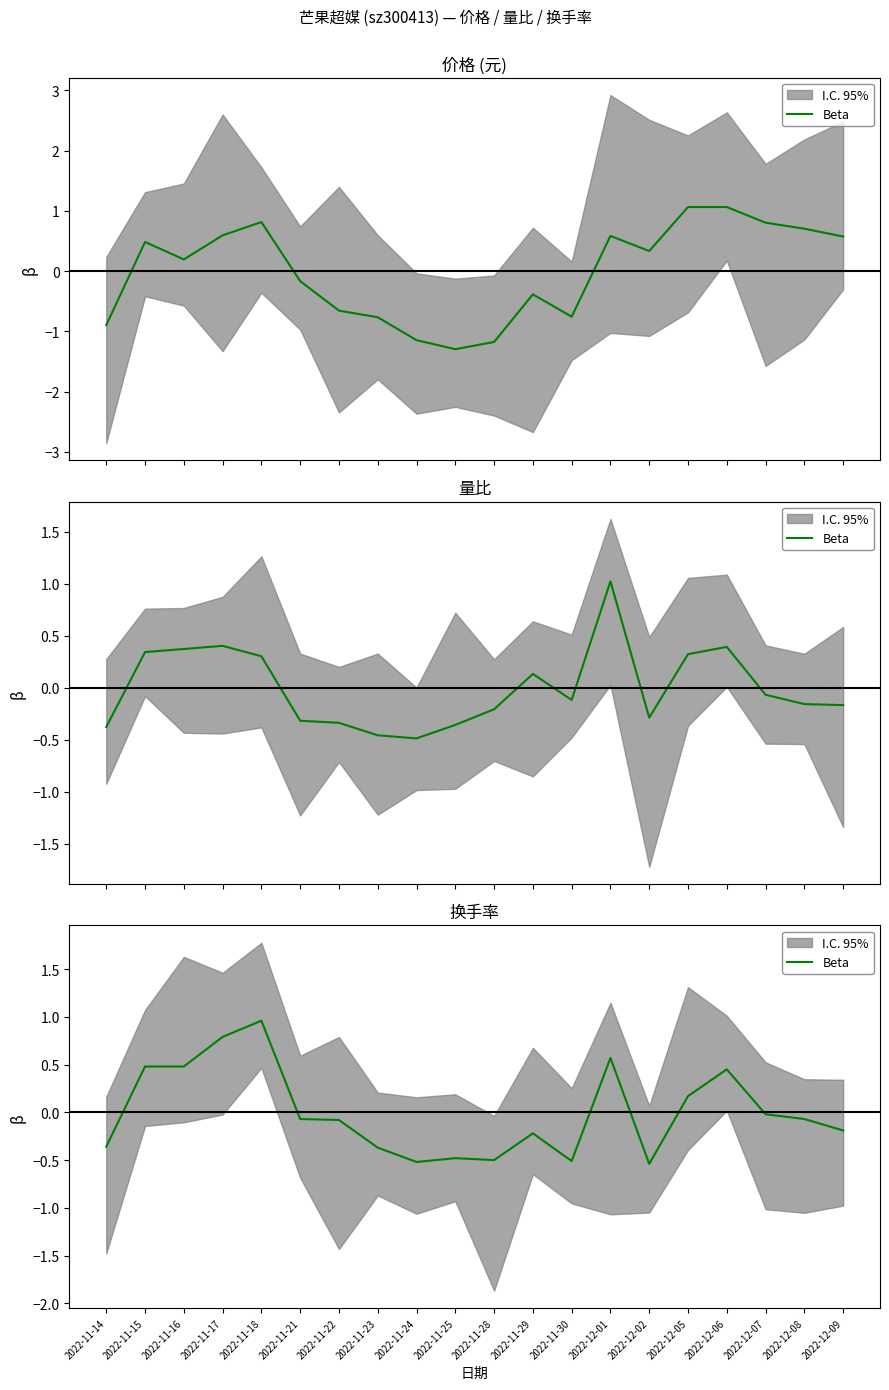

List the labels in order of value, largest first.

2022-11-18, 2022-11-17, 2022-12-01, 2022-11-15, 2022-11-16, 2022-12-06, 2022-12-05, 2022-12-07, 2022-11-21, 2022-12-08, 2022-11-22, 2022-12-09, 2022-11-29, 2022-11-14, 2022-11-23, 2022-11-25, 2022-11-28, 2022-11-30, 2022-11-24, 2022-12-02